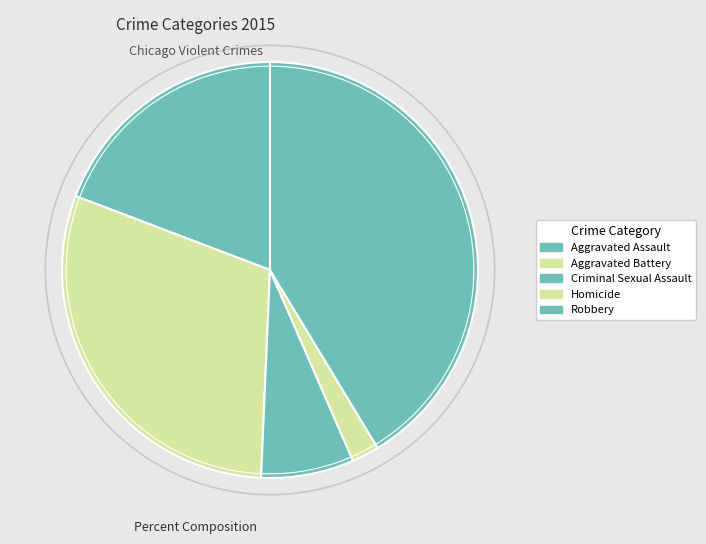

True or false: Aggravated Battery accounts for 30% of the total.

True